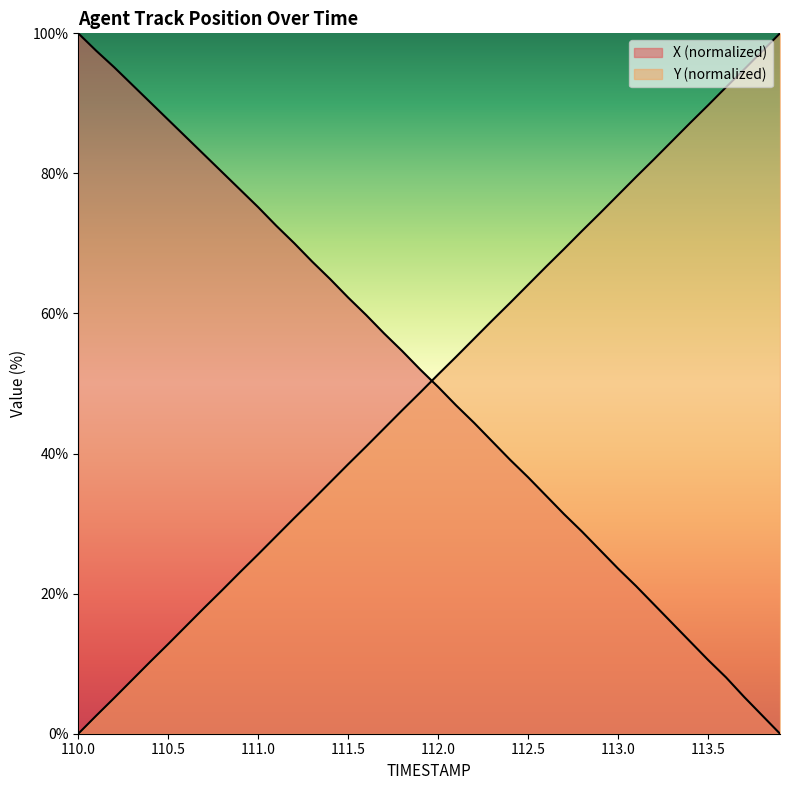

Where do X and Y first cross each other?

111.9 and 112.0